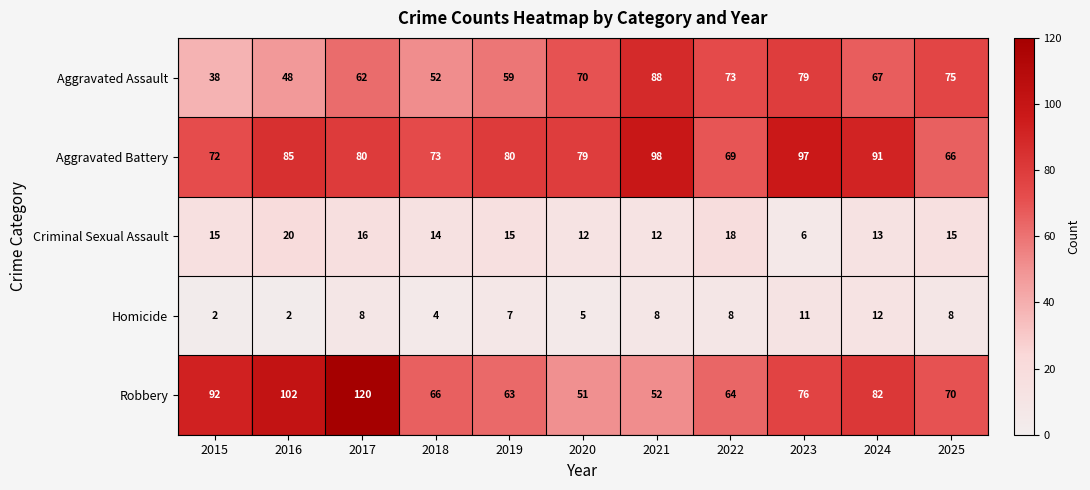

Between 2018 and 2020, which series saw the biggest shift?

Aggravated Assault